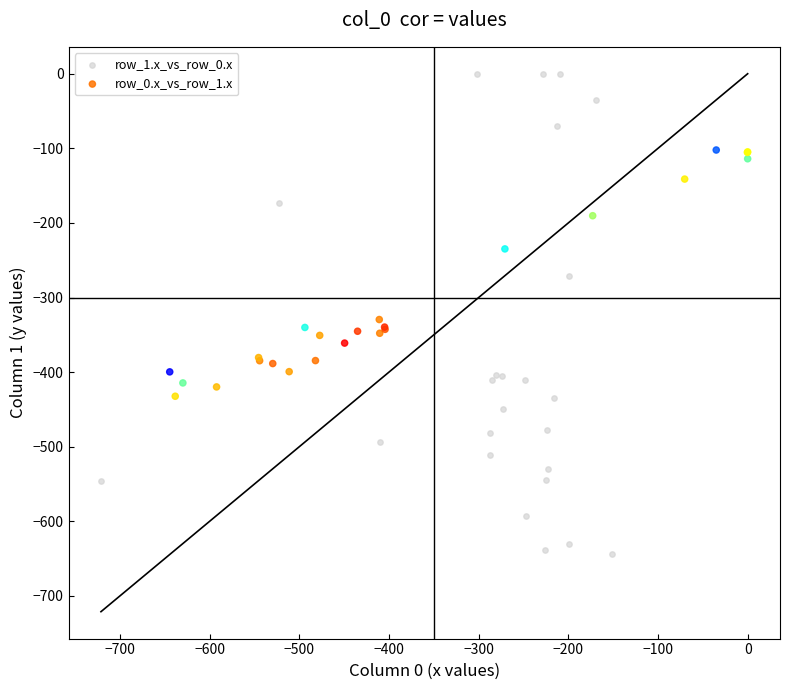

Which series contains the highest Y value?

row_1.x_vs_row_0.x